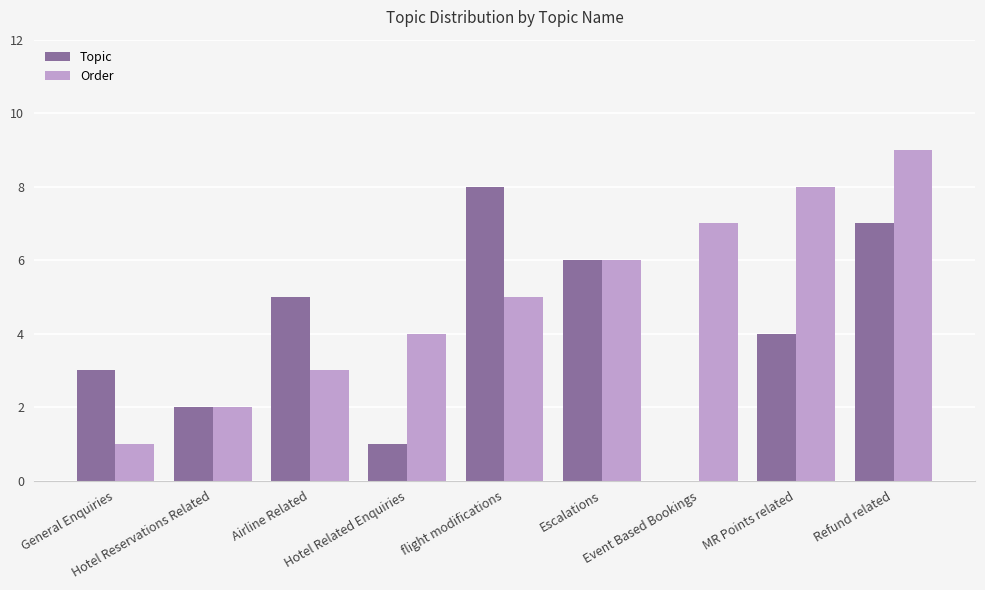

Reading left to right, list all the values displayed in this chart.

Topic: General Enquiries=3	Hotel Reservations Related=2	Airline Related=5	Hotel Related Enquiries=1	flight modifications=8	Escalations=6	Event Based Bookings=0	MR Points related=4	Refund related=7
Order: General Enquiries=1	Hotel Reservations Related=2	Airline Related=3	Hotel Related Enquiries=4	flight modifications=5	Escalations=6	Event Based Bookings=7	MR Points related=8	Refund related=9